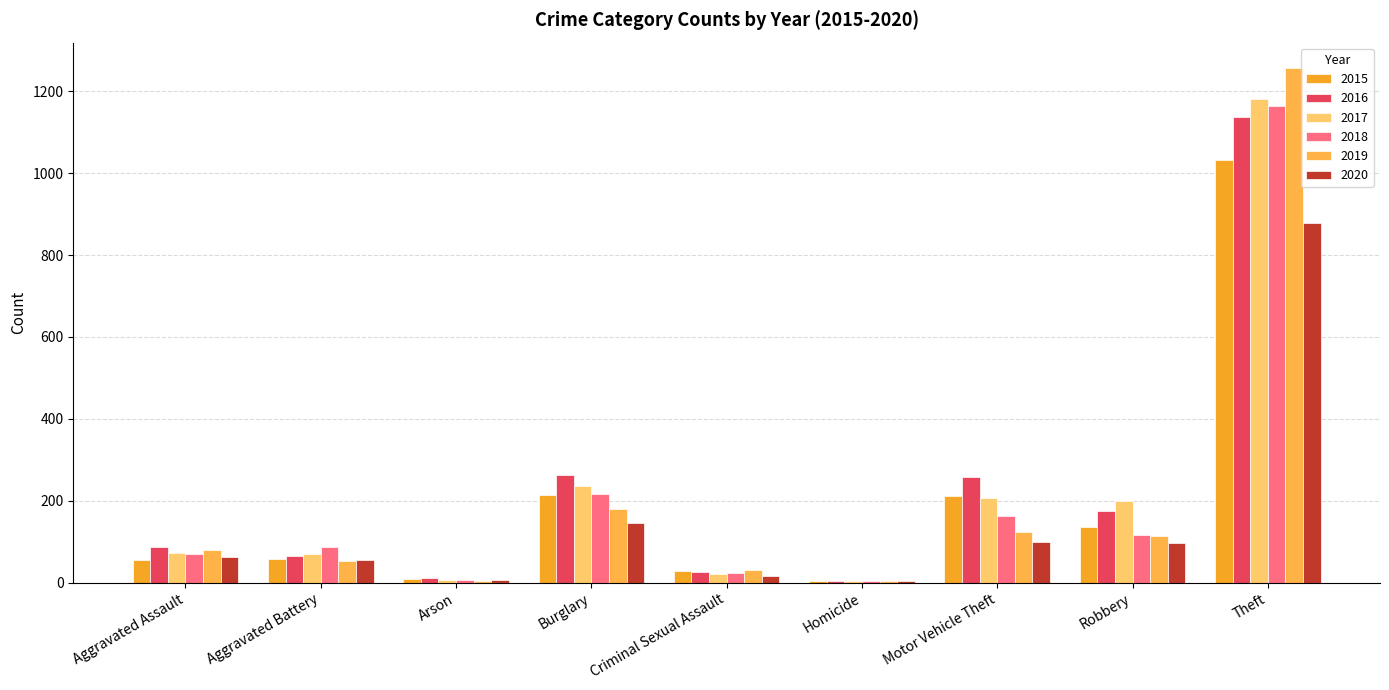

What is the value of the 2020 bar at the 6th from the left?

5